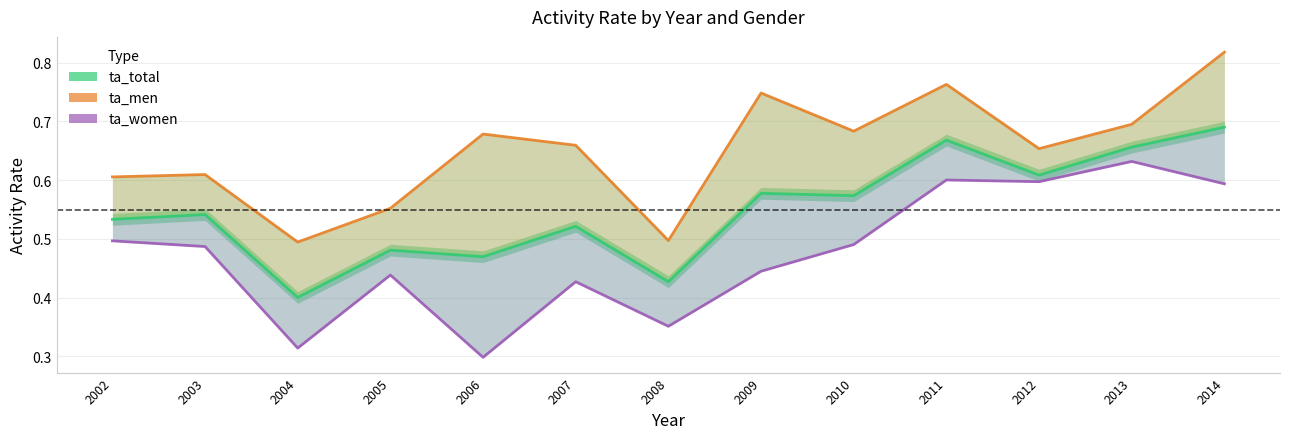

Which series has the largest total across all categories?

ta_men